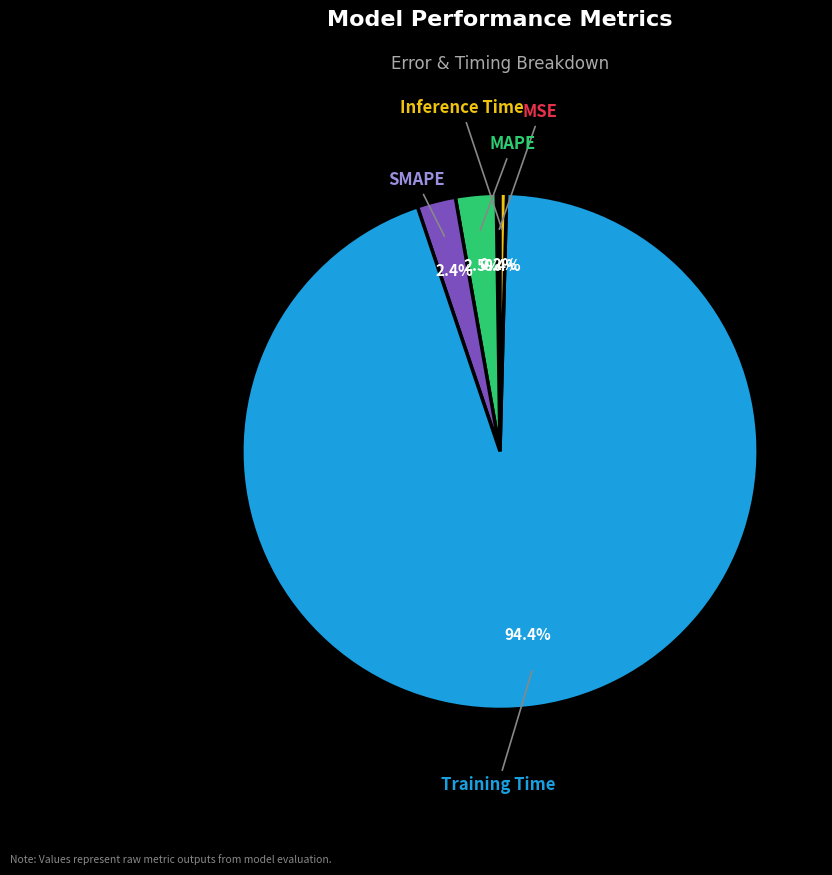

Is there any slice that represents more than half of the pie?

Yes